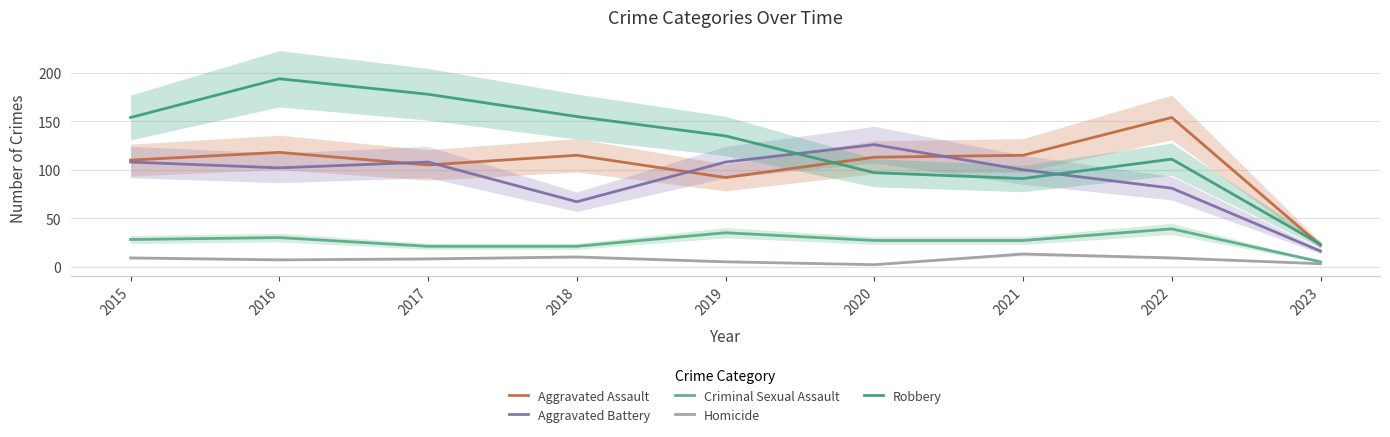

The value of Aggravated Assault at 2022 is 154. True or false?

True